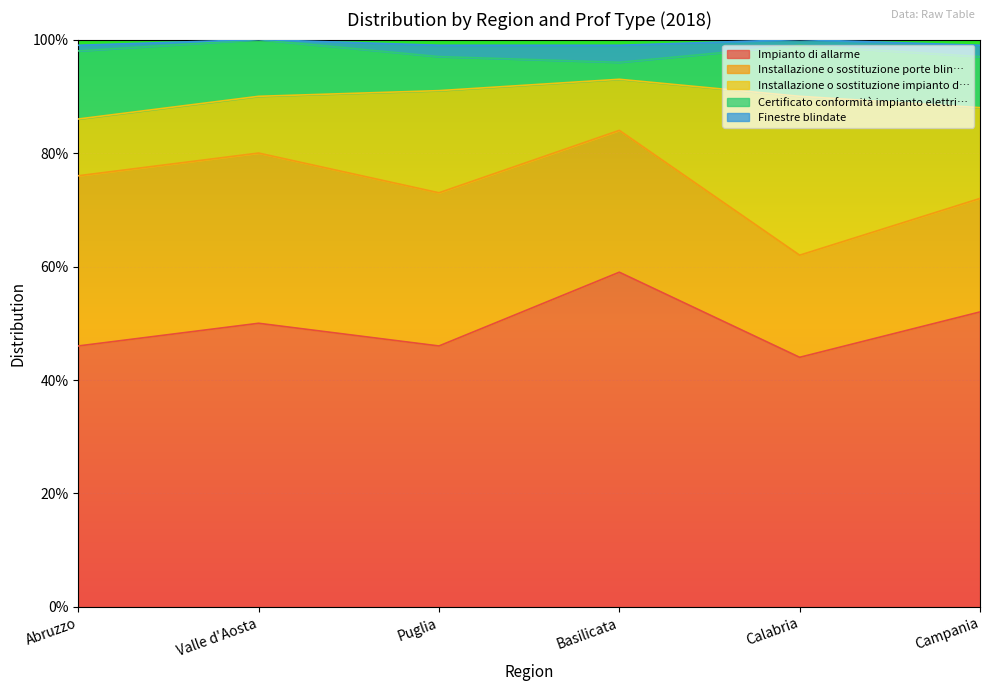

What is the difference between the second highest and minimum values in the Impianto di allarme series?

0.1